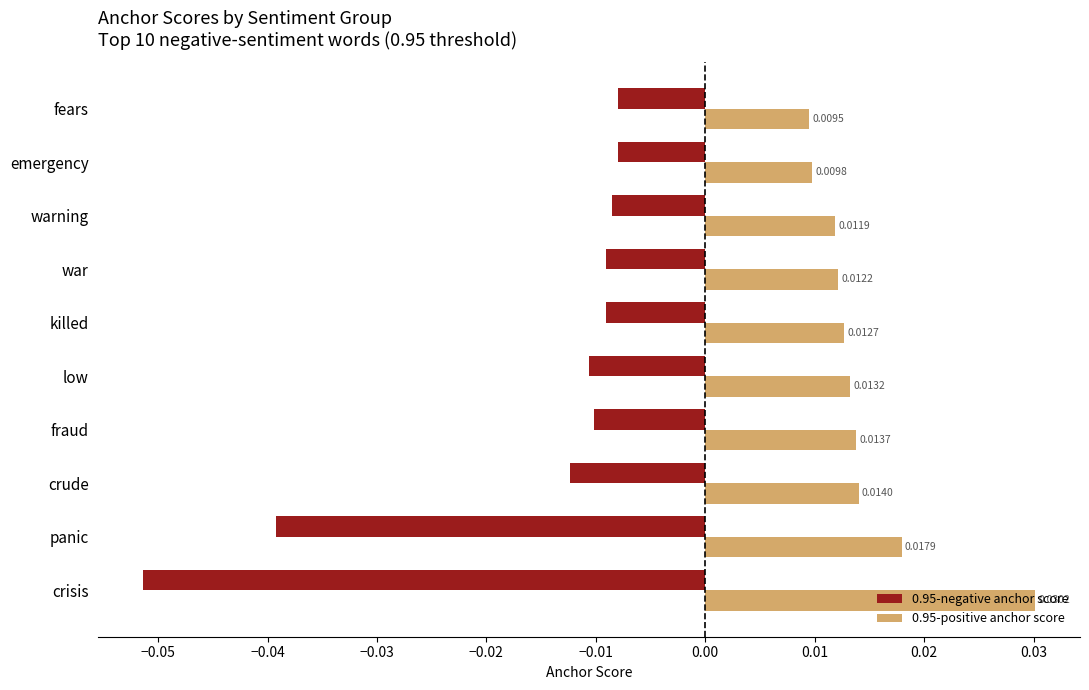

At which label is 0.95-positive anchor score closest to 0?

fears